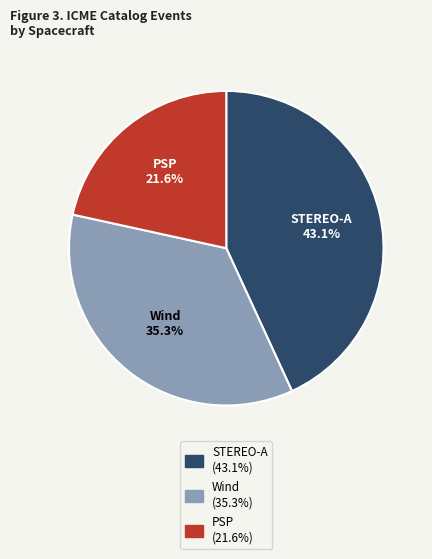

How much of the chart is everything except Wind?

64.7%